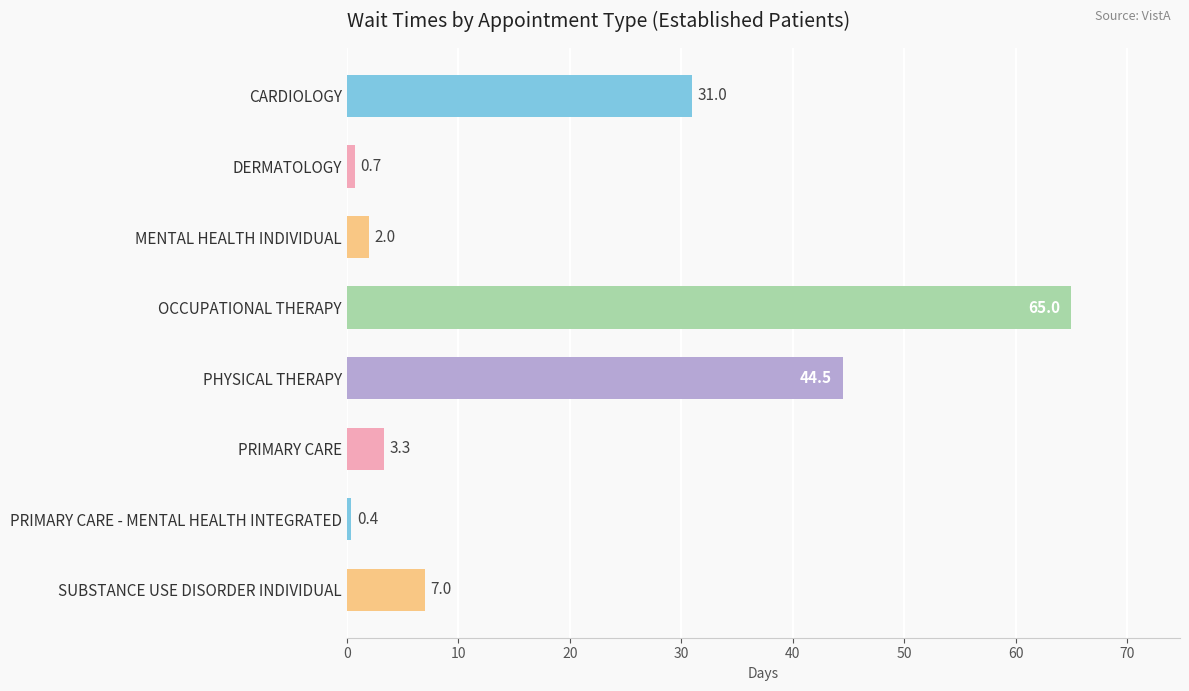

What is the average value?

19.2